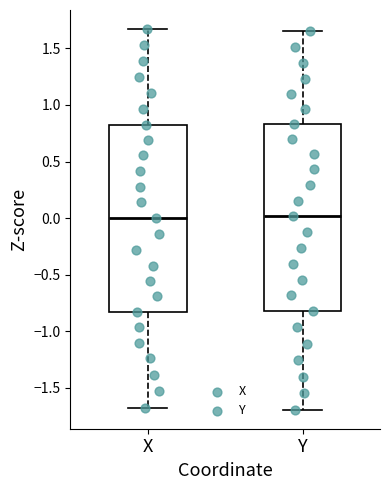

Where does the upper whisker of the box for Y end on the y-axis? The values are not printed on the chart, so give them approximately, as read against the axis.

1.65